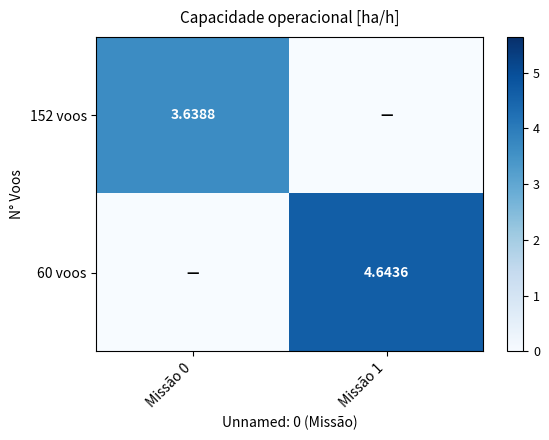

Count the 60 voos values in the range 0 to 4.

1